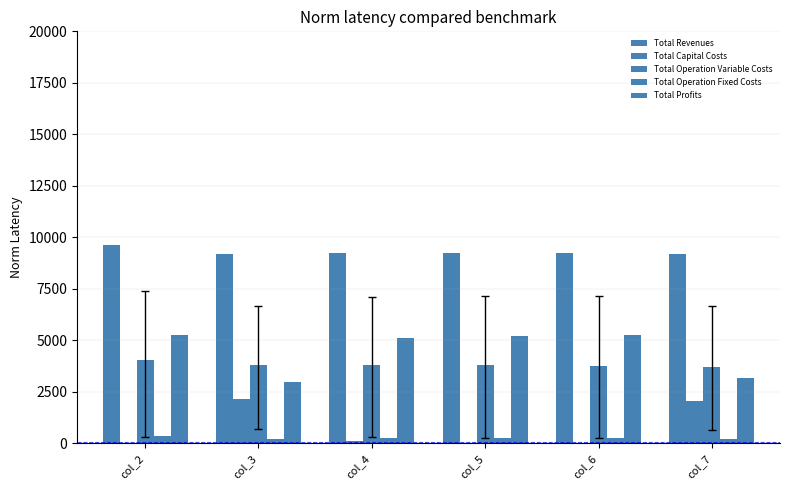

Count the number of data series in this chart.

5